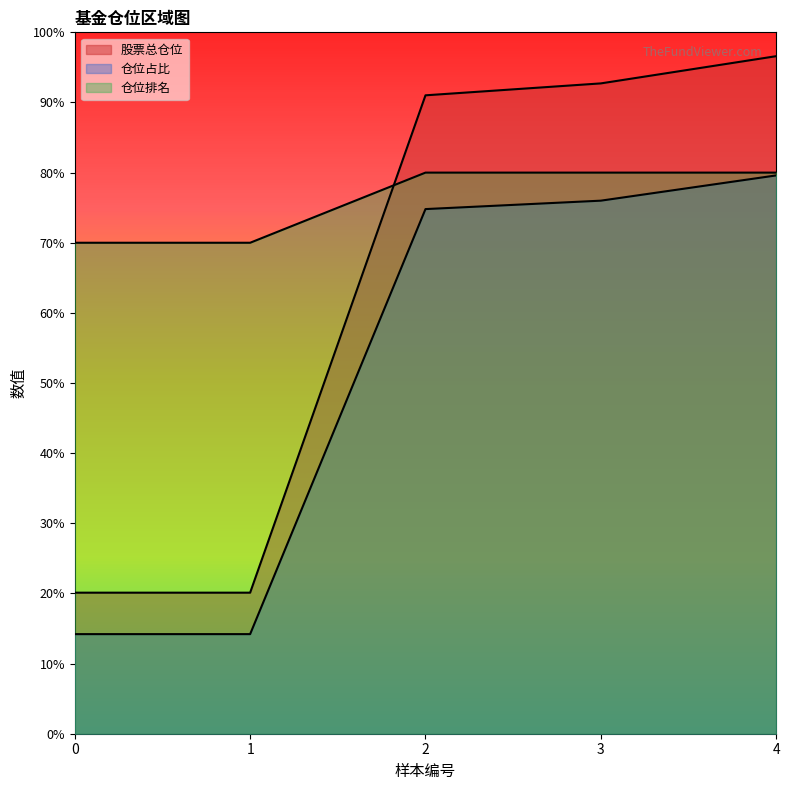

True or false: 仓位占比 and 股票总仓位 intersect in this chart.

False